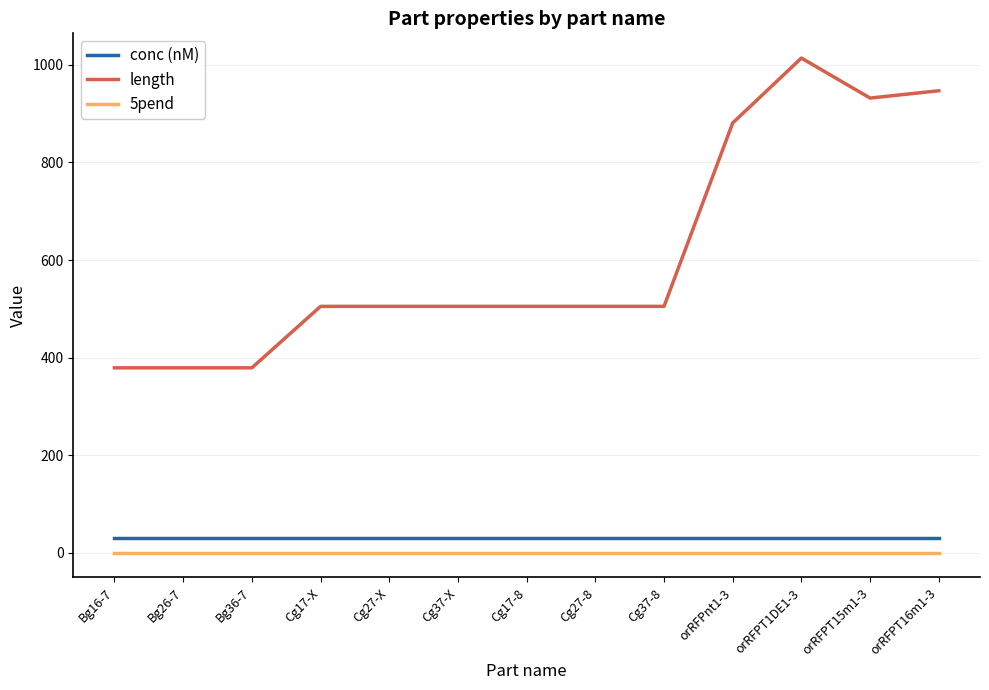

Reading left to right, extract all data points from this chart.

conc (nM): Bg16-7=30	Bg26-7=30	Bg36-7=30	Cg17-X=30	Cg27-X=30	Cg37-X=30	Cg17-8=30	Cg27-8=30	Cg37-8=30	orRFPnt1-3=30	orRFPT1DE1-3=30	orRFPT15m1-3=30	orRFPT16m1-3=30
length: Bg16-7=379	Bg26-7=379	Bg36-7=379	Cg17-X=505	Cg27-X=505	Cg37-X=505	Cg17-8=505	Cg27-8=505	Cg37-8=505	orRFPnt1-3=881	orRFPT1DE1-3=1014	orRFPT15m1-3=932	orRFPT16m1-3=947
5pend: Bg16-7=0	Bg26-7=0	Bg36-7=0	Cg17-X=0	Cg27-X=0	Cg37-X=0	Cg17-8=0	Cg27-8=0	Cg37-8=0	orRFPnt1-3=0	orRFPT1DE1-3=0	orRFPT15m1-3=0	orRFPT16m1-3=0